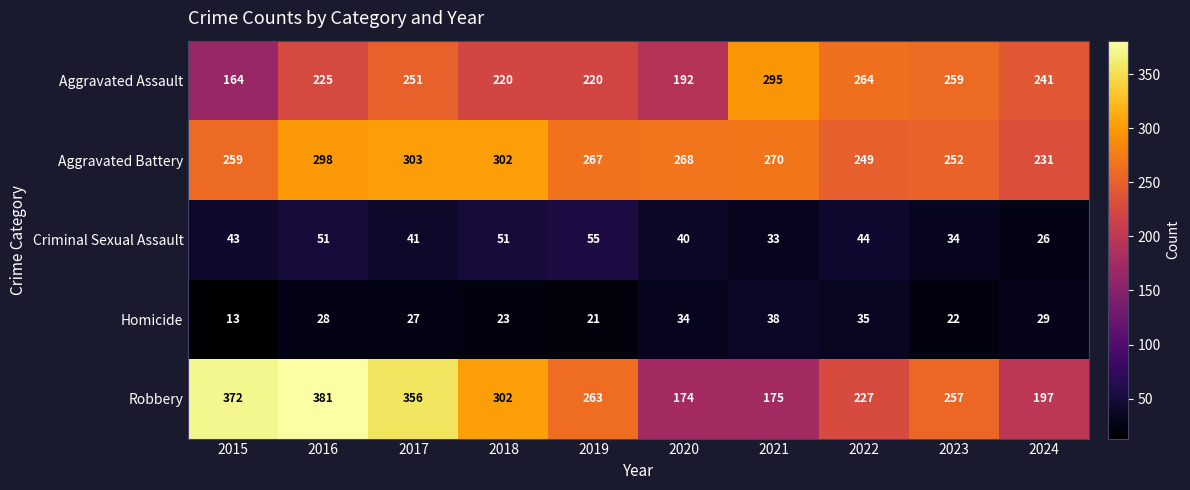

Is it true that Criminal Sexual Assault equals 77 at 2016?

False